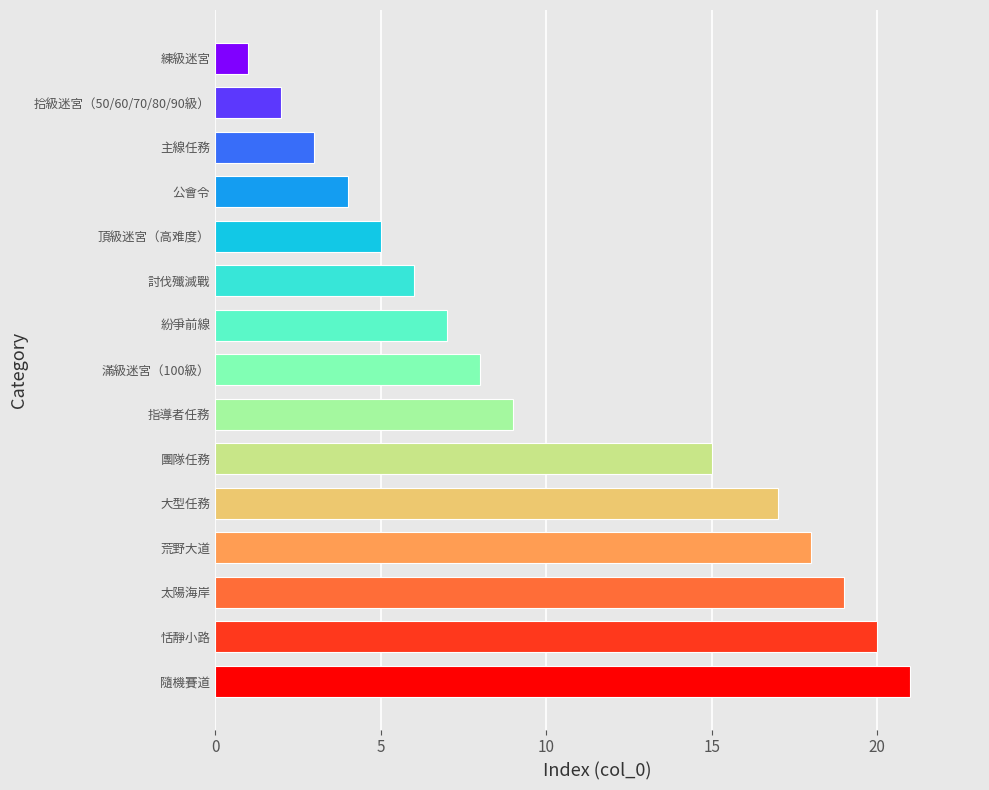

What is the difference between the maximum and second lowest values?

19